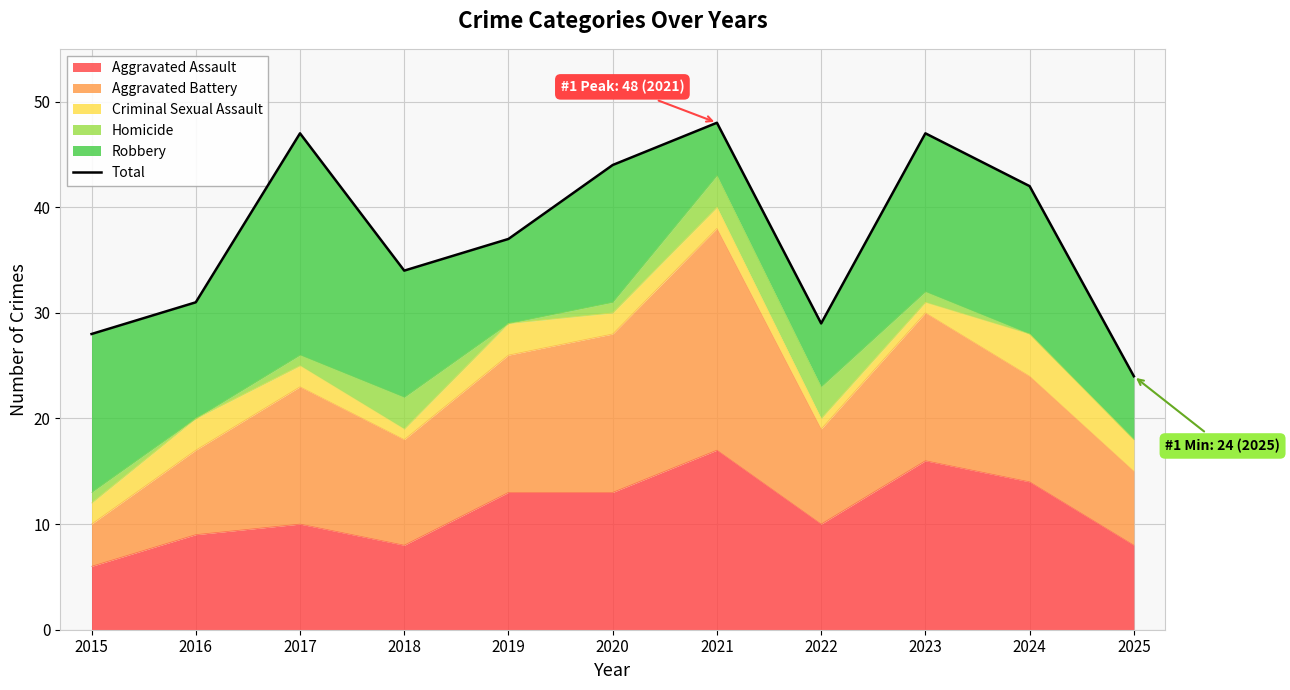

At which category does the chart reach its minimum across all series?

2025